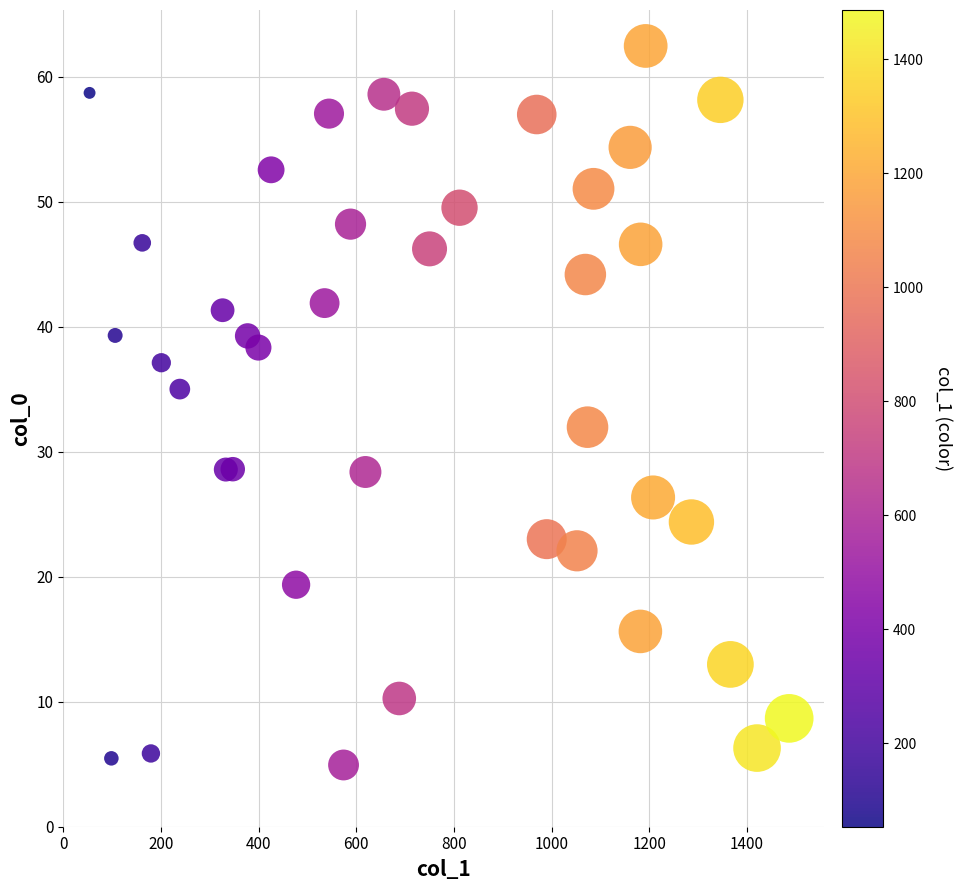

What Y value in the scatter plot is closest to 33?

32.0